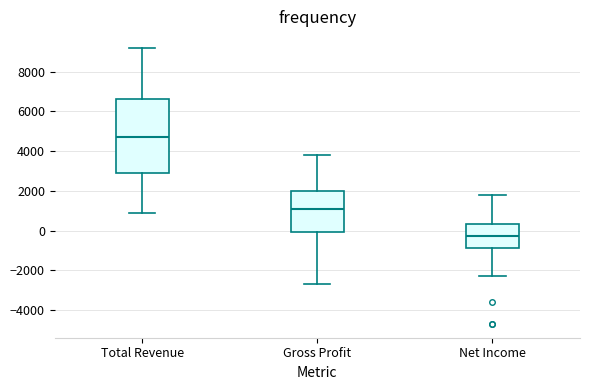

Comparing the boxes themselves (not the whiskers), which one is the tallest?

Total Revenue